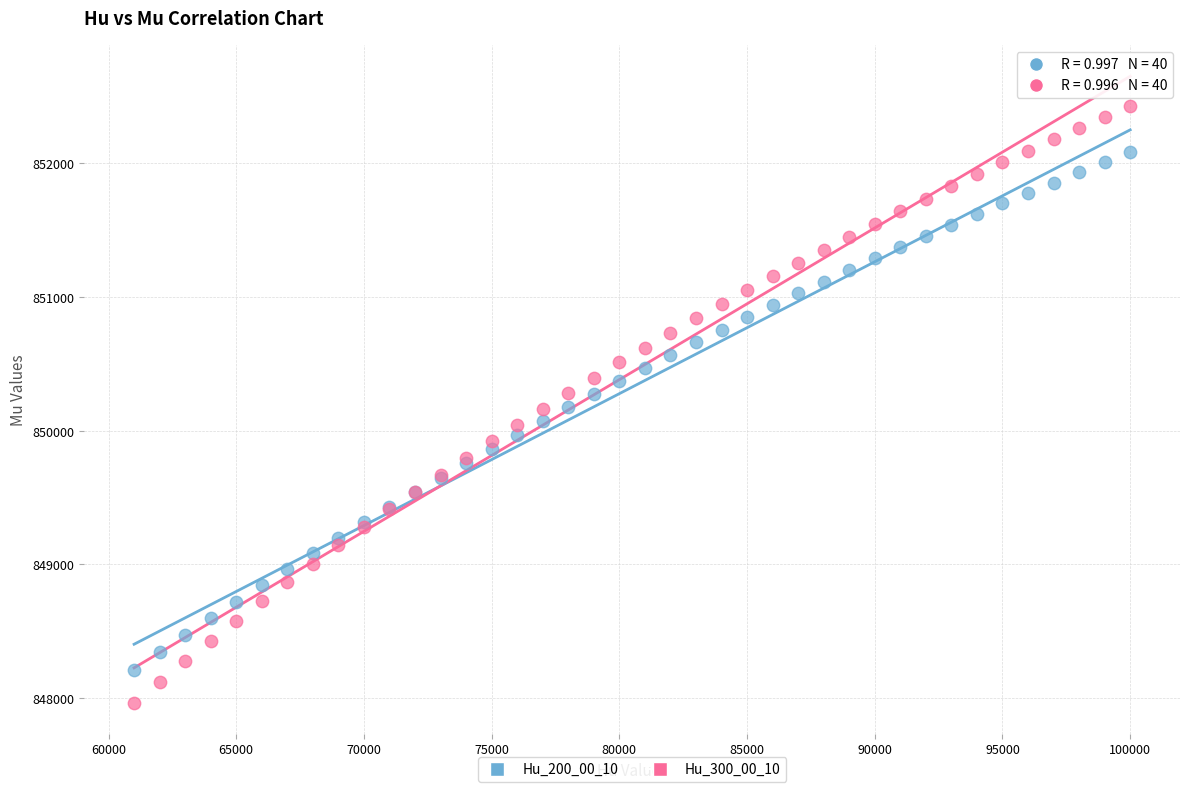

What are all the series names shown in the legend?

Hu_200_00_10, Hu_300_00_10